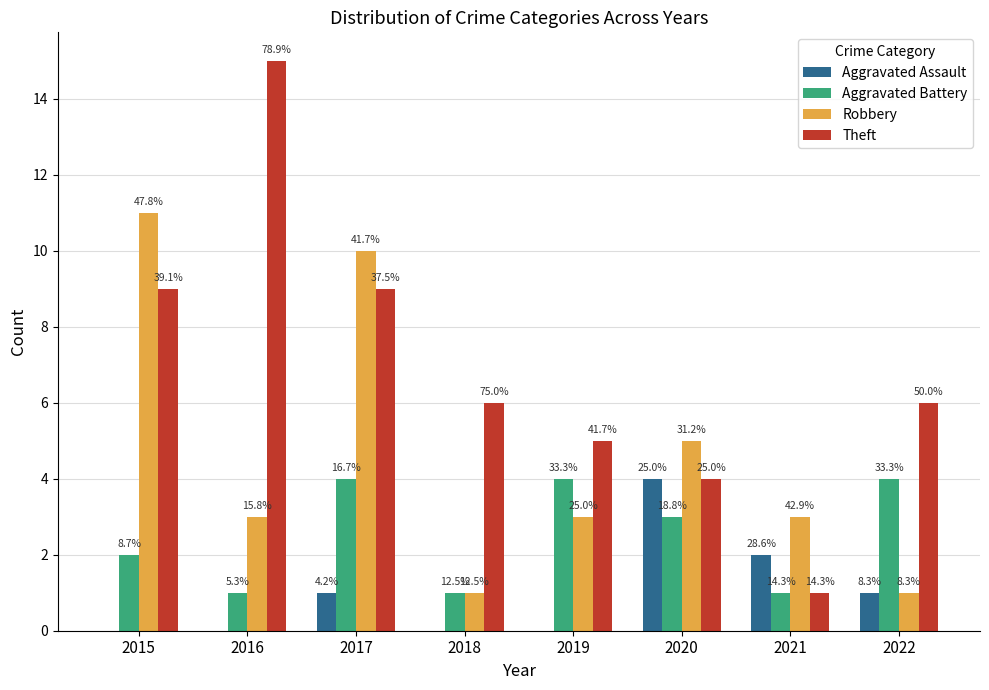

Between 2021 and 2019, which is larger?

2021